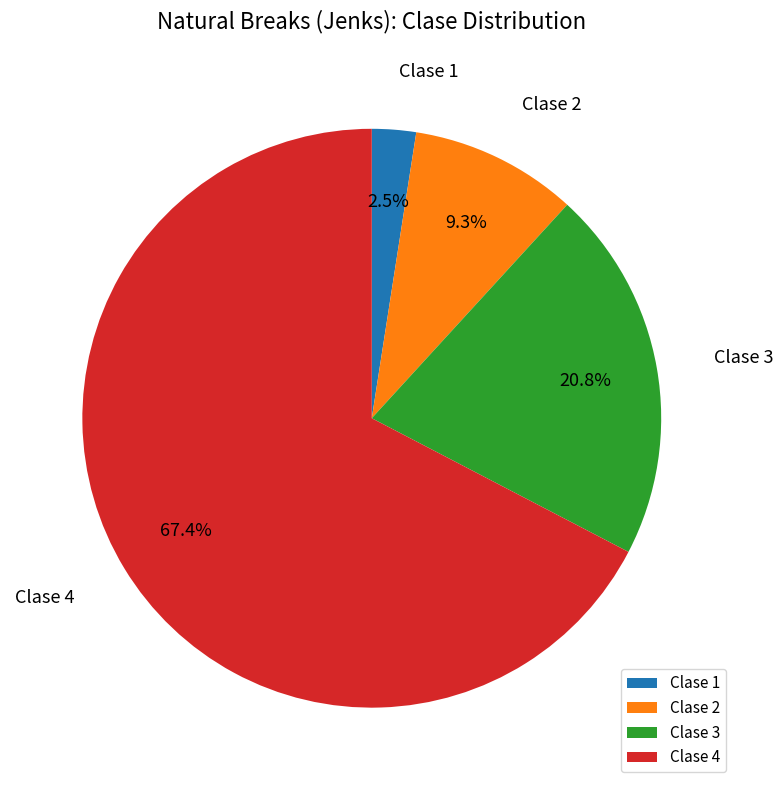

Rank the categories by value from lowest to highest.

Clase 1, Clase 2, Clase 3, Clase 4